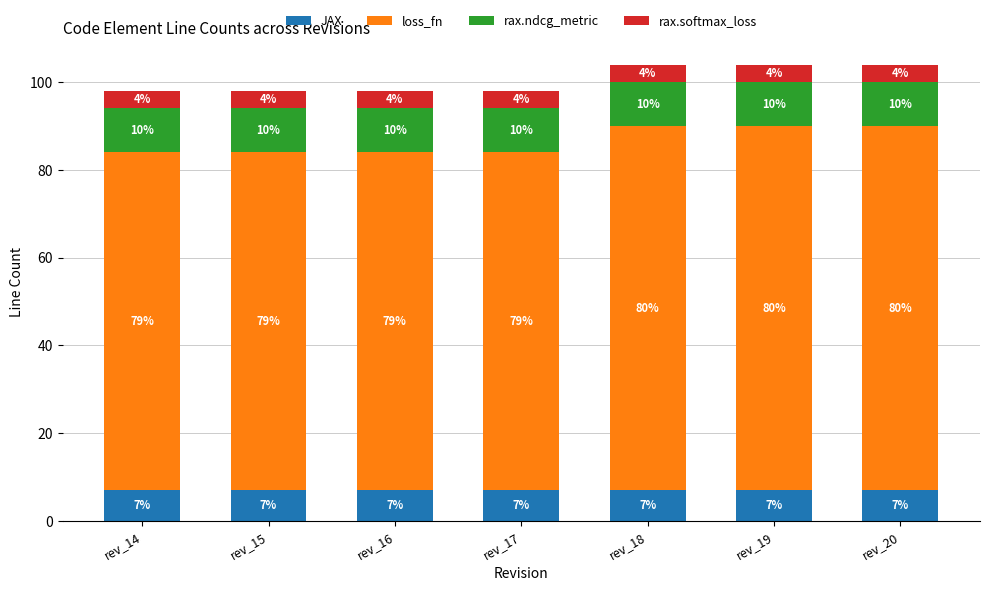

How many bars are there in total?

7